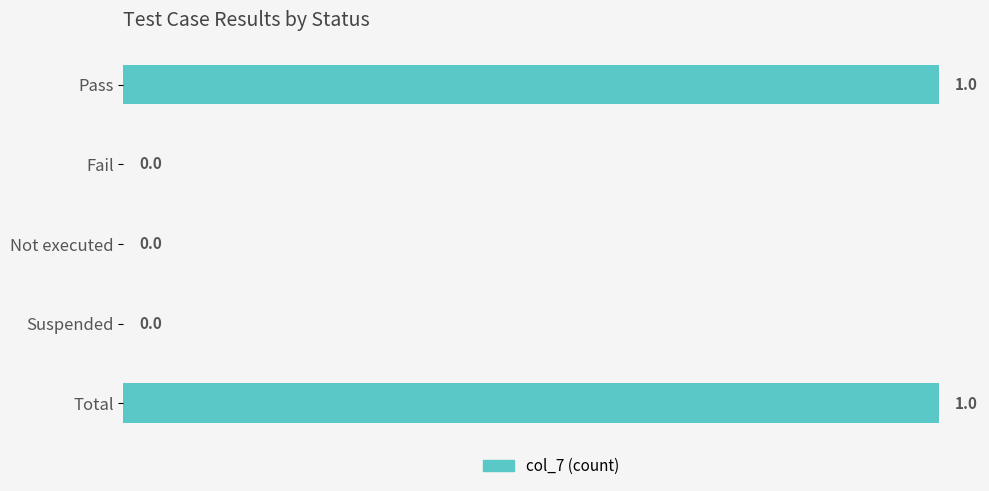

How many values are between 0 and 1?

5